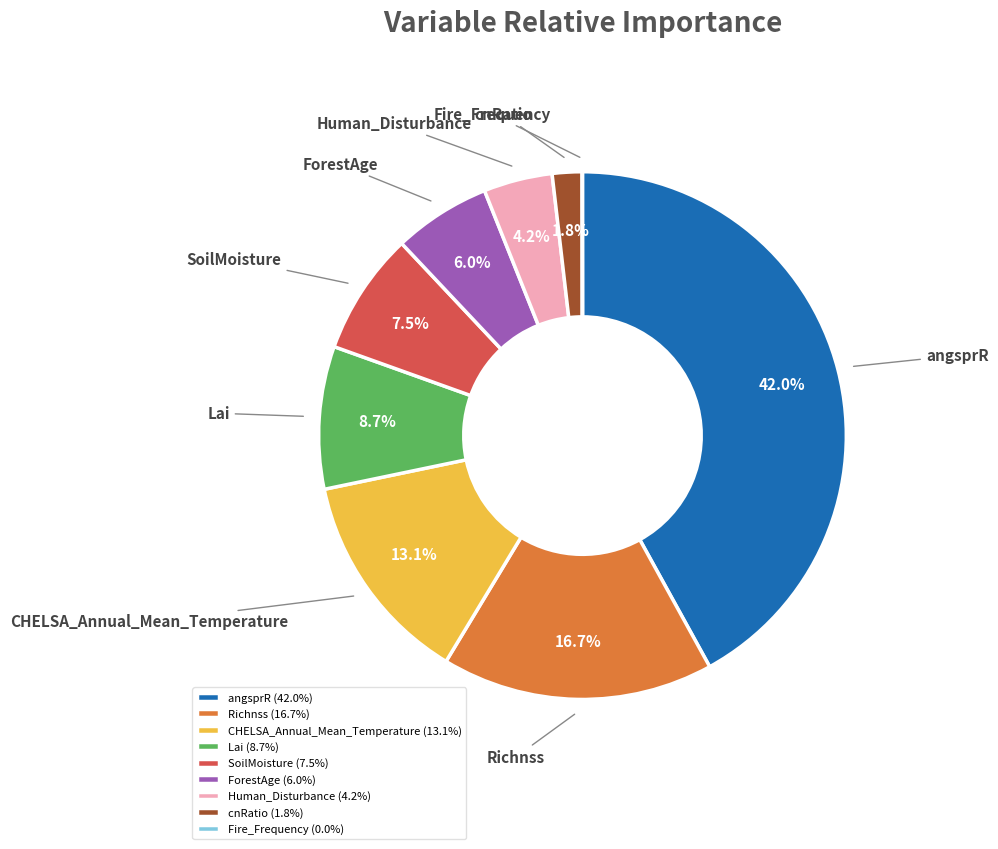

Do CHELSA_Annual_Mean_Temperature and Human_Disturbance together represent more than half of the pie?

No